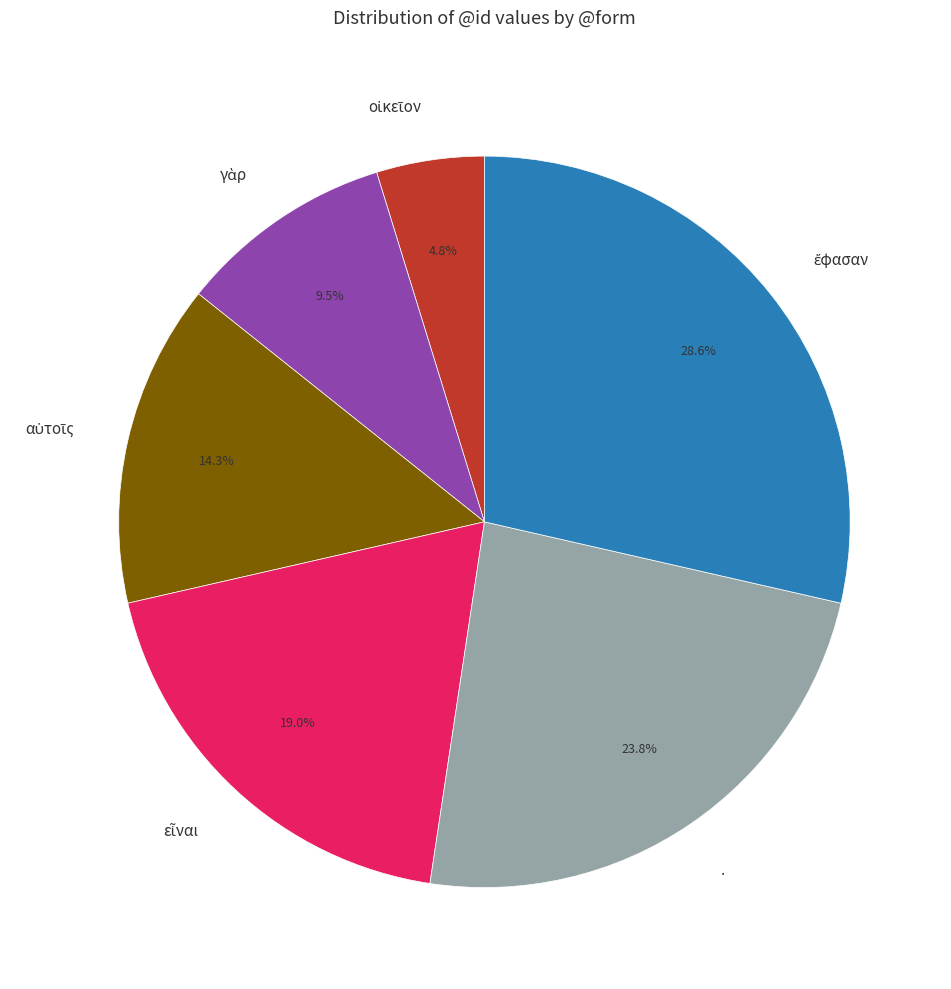

Is there a majority slice in this chart?

No